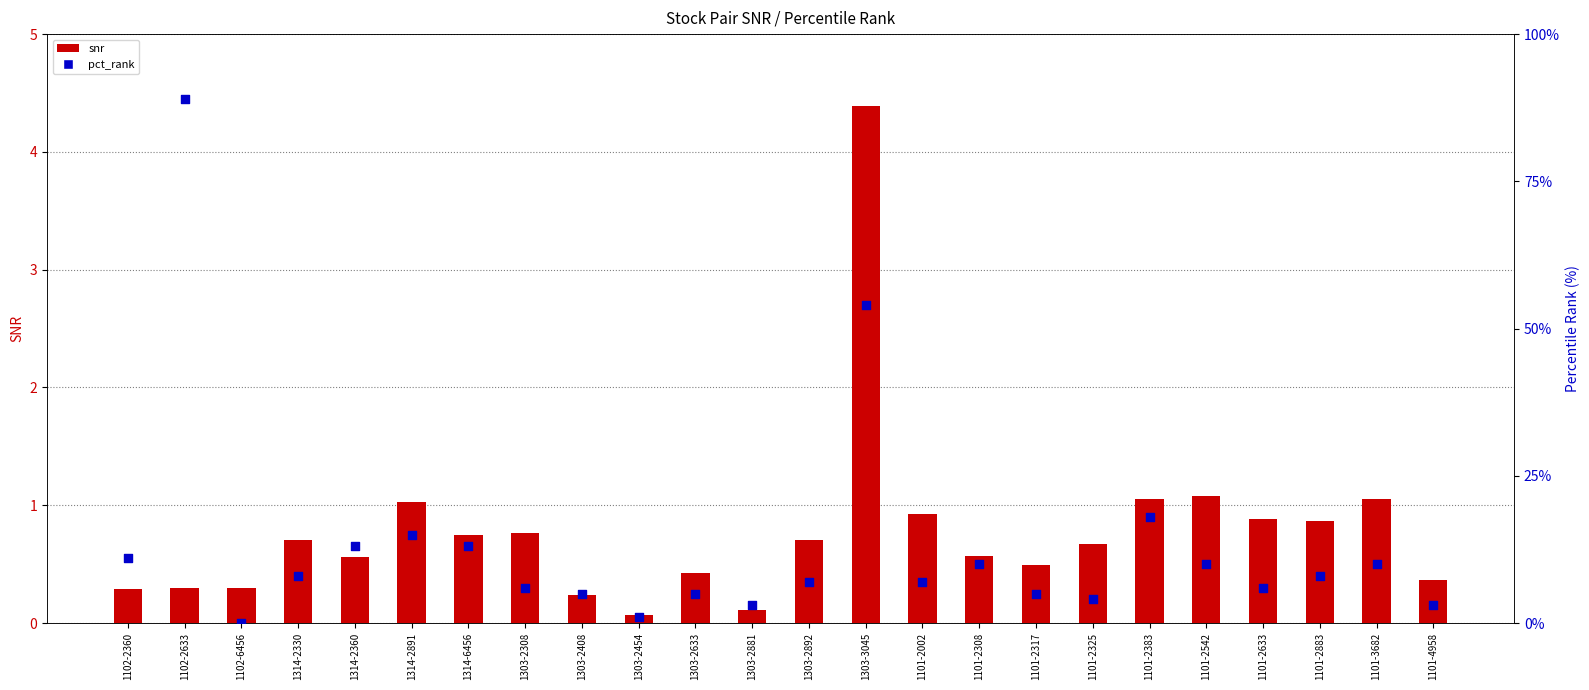

At how many categories does at least one series exceed 29?

2